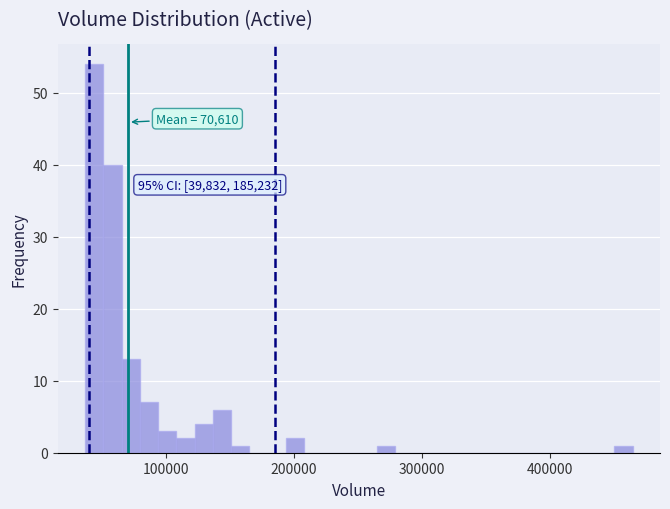

Read against the x-axis, roughly where is the centre of the tallest bar?

40000